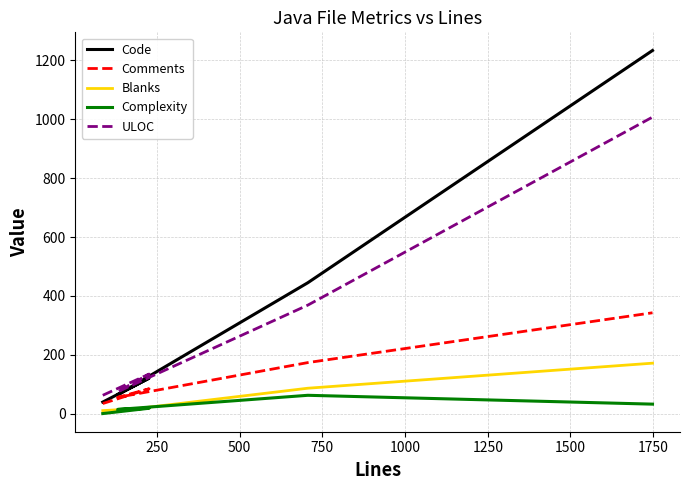

At how many categories does at least one series exceed 627?

1